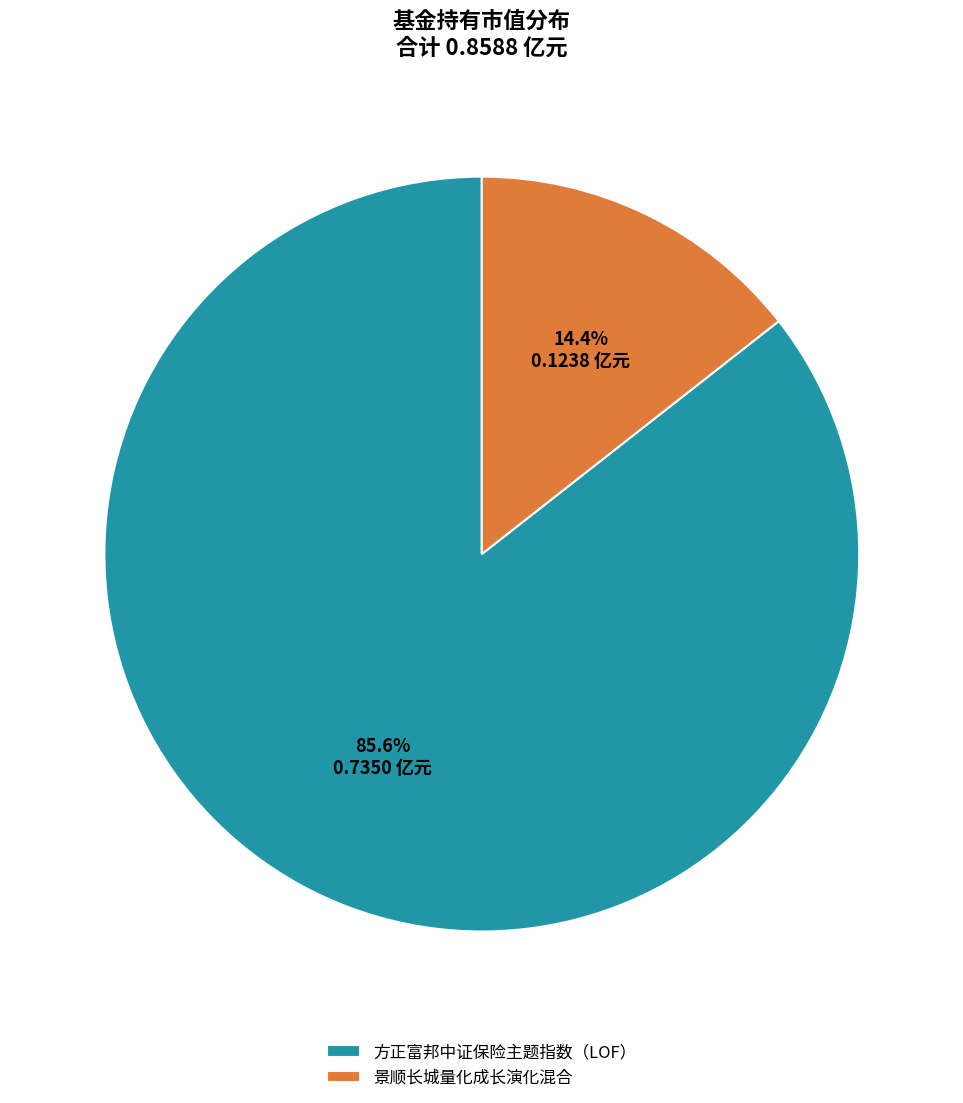

Is it true that 景顺长城量化成长演化混合 is 14% of the pie?

True